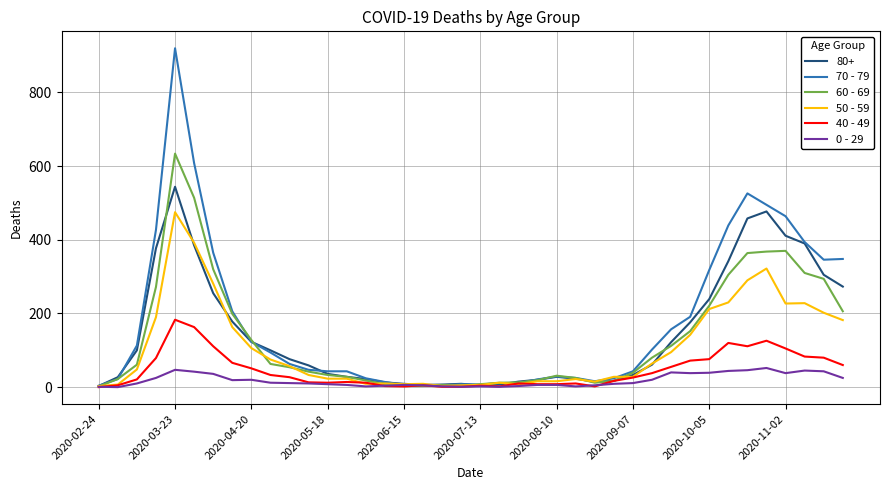

List the series in order of their peak value, lowest first.

0 - 29, 40 - 49, 50 - 59, 80+, 60 - 69, 70 - 79